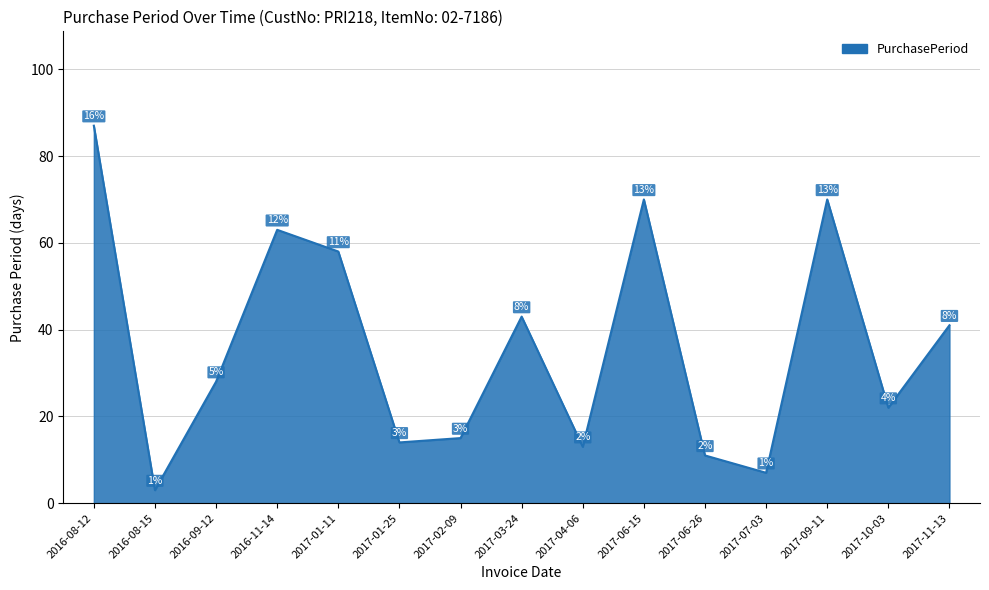

Which has a higher value, 2017-07-03 or 2016-08-15?

2017-07-03